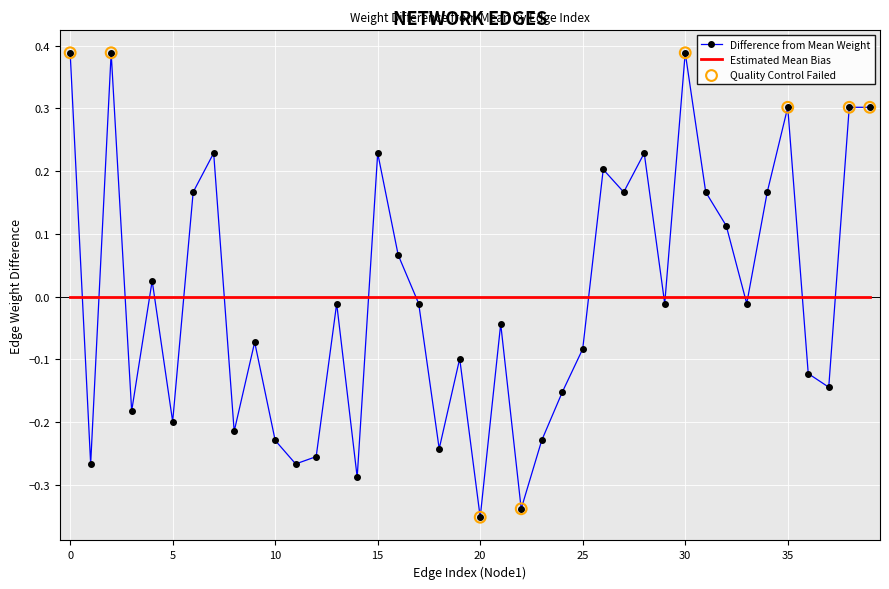

Which series has the largest range (max minus min)?

Difference from Mean Weight